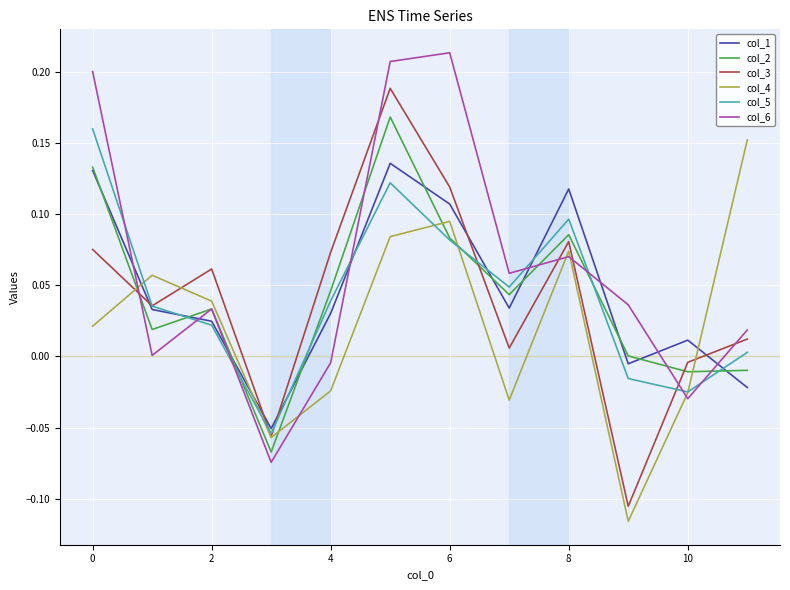

True or false: col_3 and col_2 cross at least once.

True